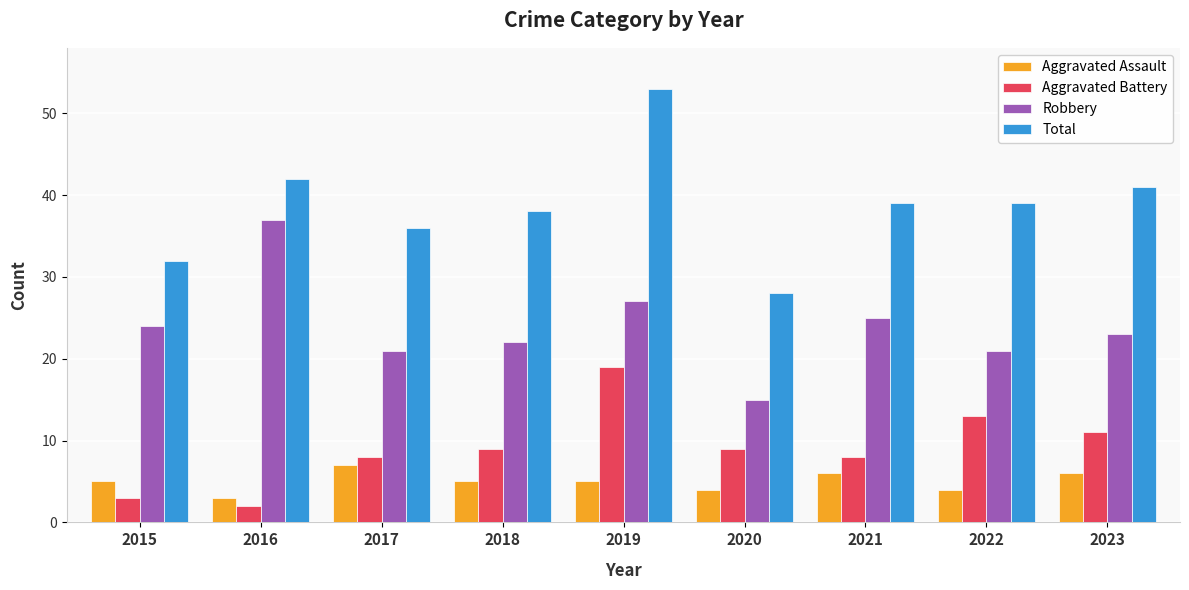

Which category has the highest value in the Aggravated Battery series?

2019